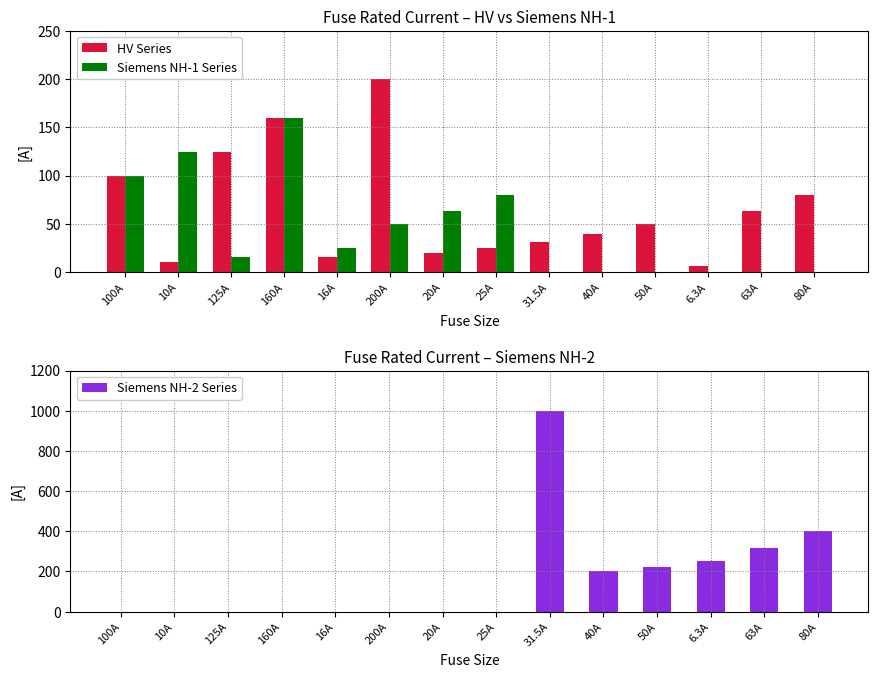

What are all the series names shown in the legend?

HV Series, Siemens NH-1 Series, Siemens NH-2 Series